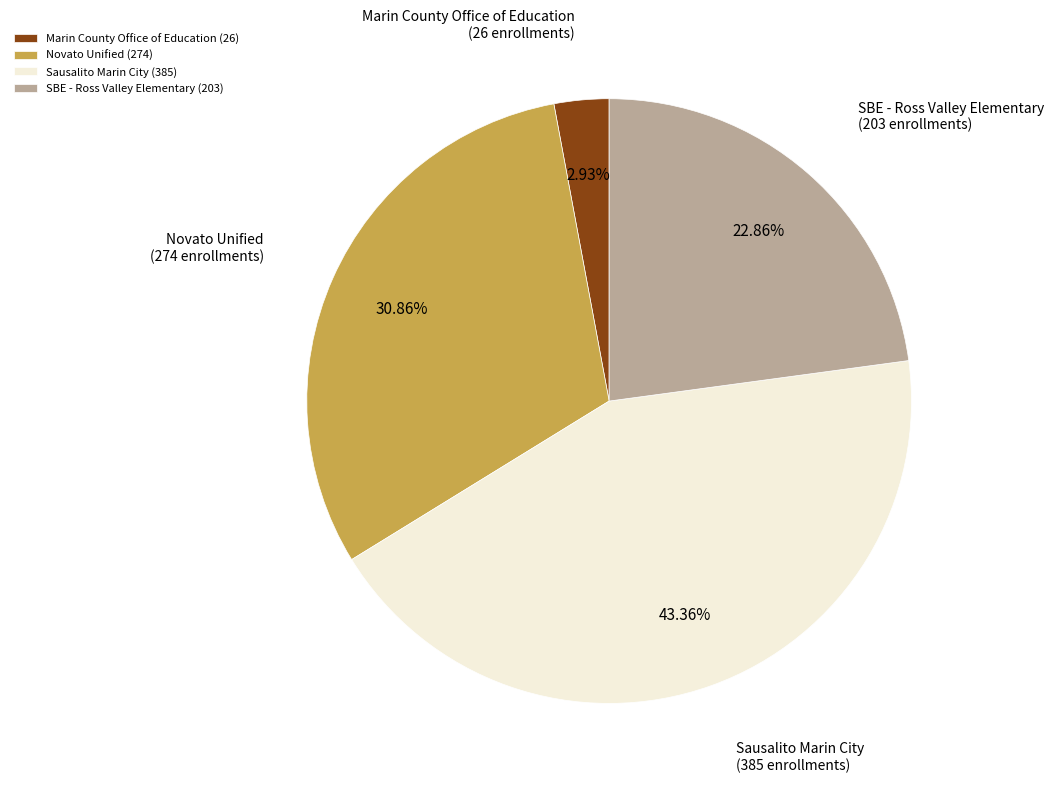

What is the total percentage of Sausalito Marin City and Novato Unified?

74.2%